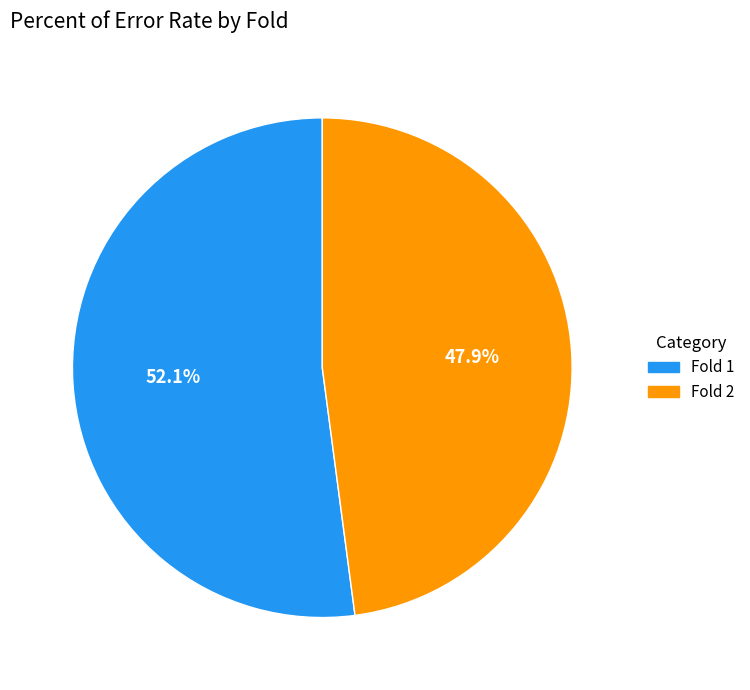

Does any single category account for the majority?

Yes